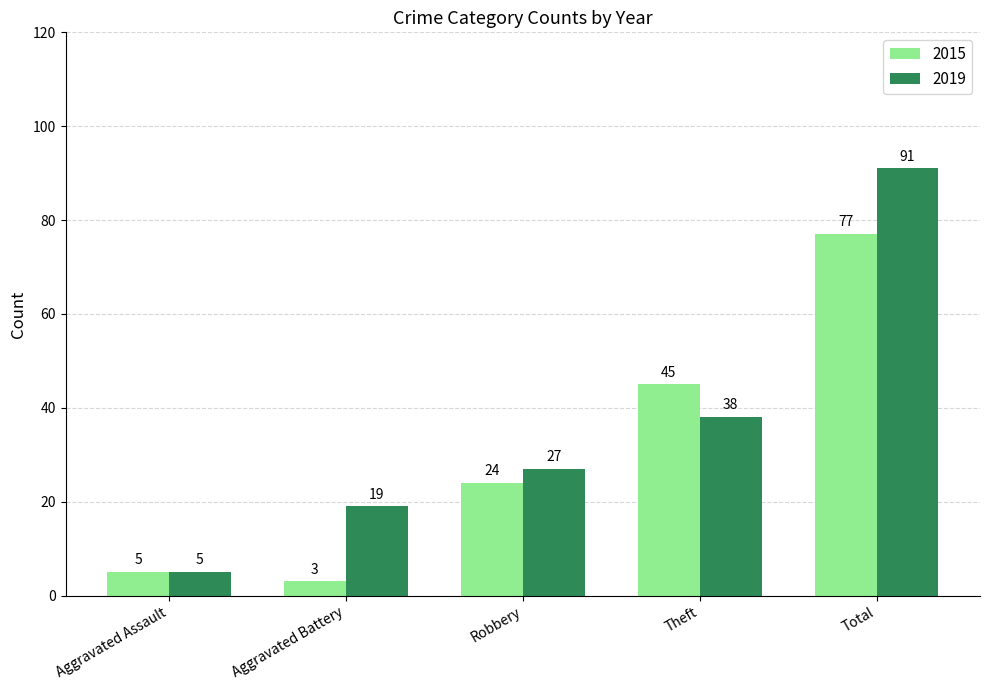

The 2015 series shows 77 at Total. True or false?

True